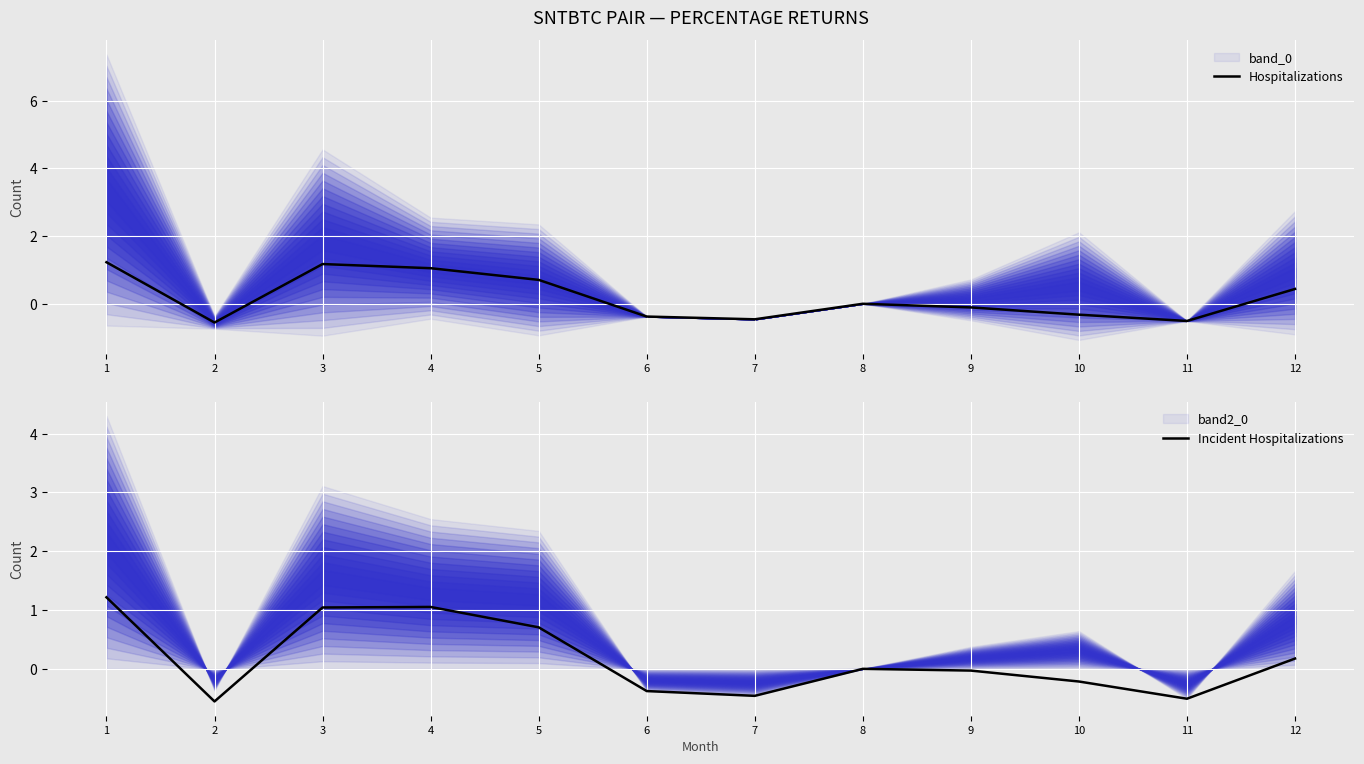

True or false: Incident Hospitalizations and Hospitalizations cross at least once.

True